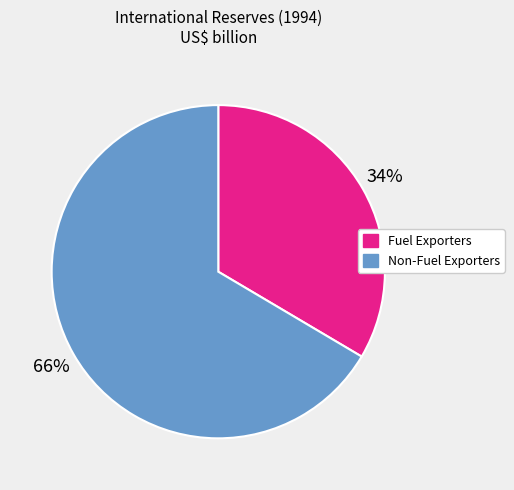

Is there any slice that represents more than half of the pie?

Yes